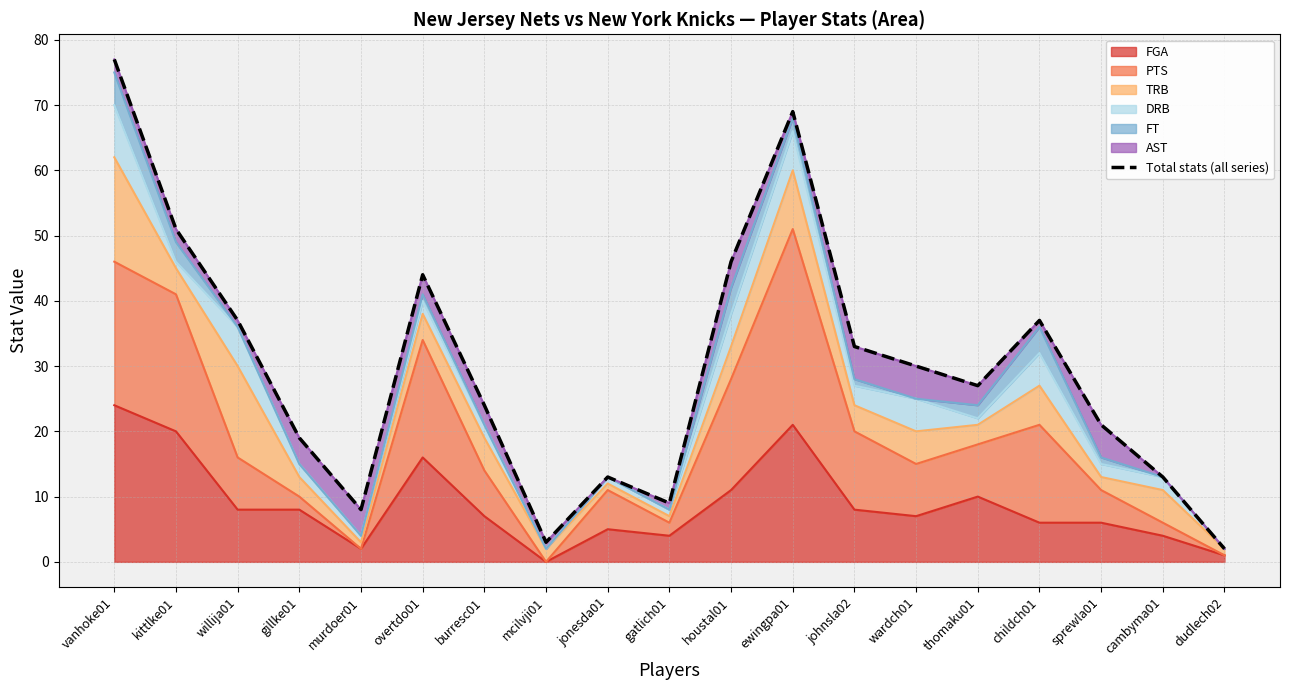

Reading left to right, what are all the values shown in this chart?

vanhoke01=77	kittlke01=51	willija01=37	gillke01=19	murdoer01=8	overtdo01=44	burresc01=24	mcilvji01=3	jonesda01=13	gatlich01=9	houstal01=46	ewingpa01=69	johnsla02=33	wardch01=30	thomaku01=27	childch01=37	sprewla01=21	cambyma01=13	dudlech02=2